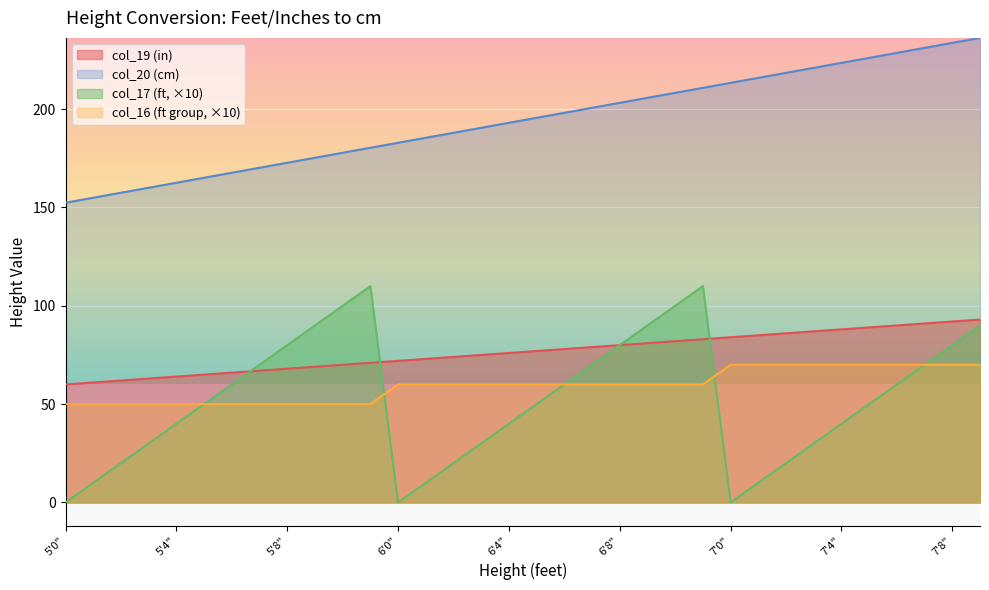

At which label does col_19 (in) first exceed 77?

6